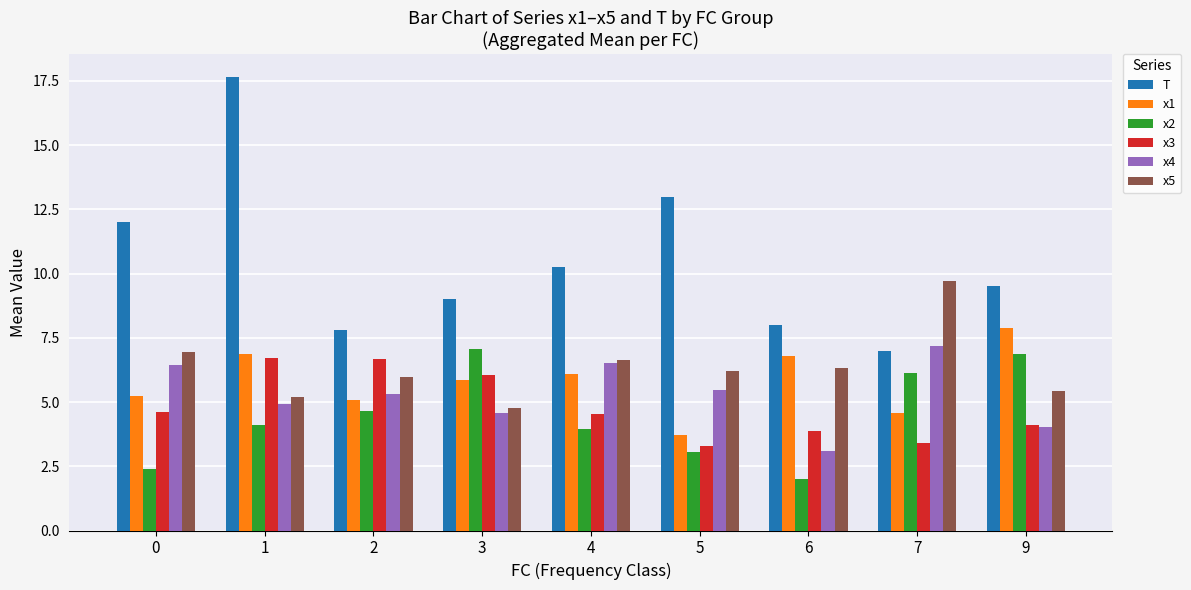

What is the minimum value for x4?

3.1